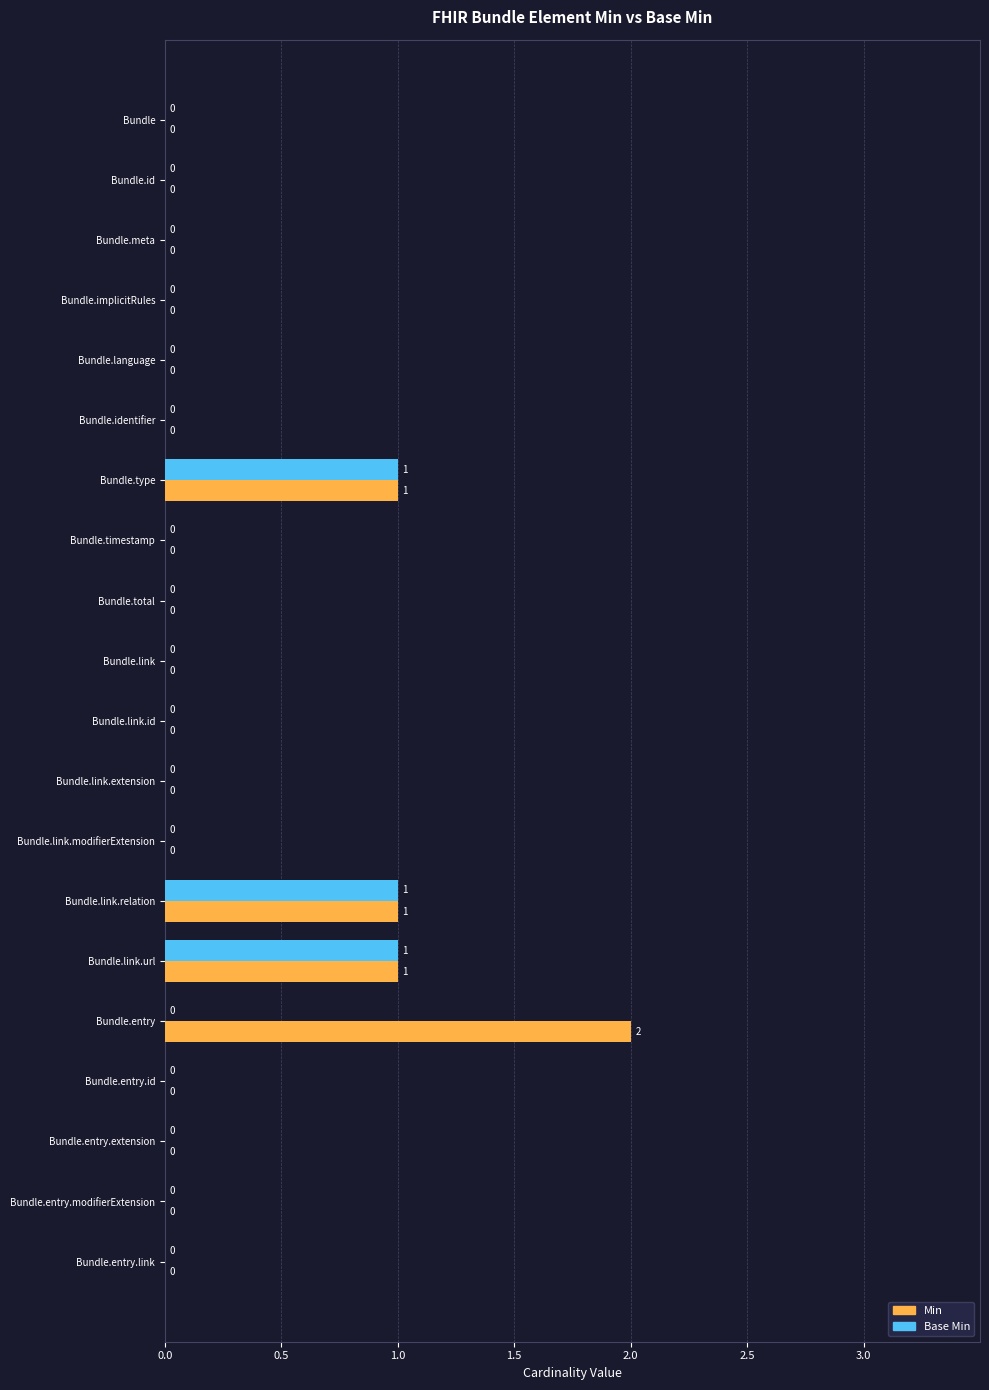

Which label corresponds to the largest value in the chart?

Bundle.entry